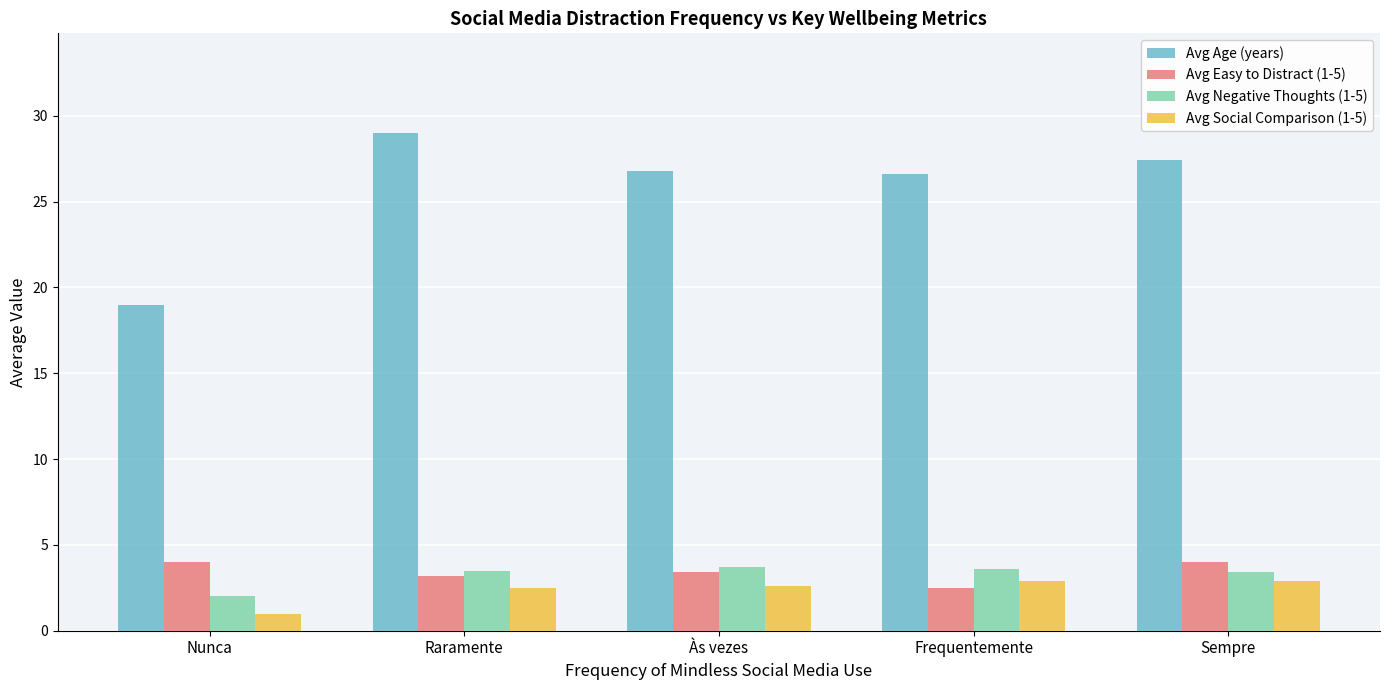

What is the difference between the highest and lowest values at Nunca?

18.0